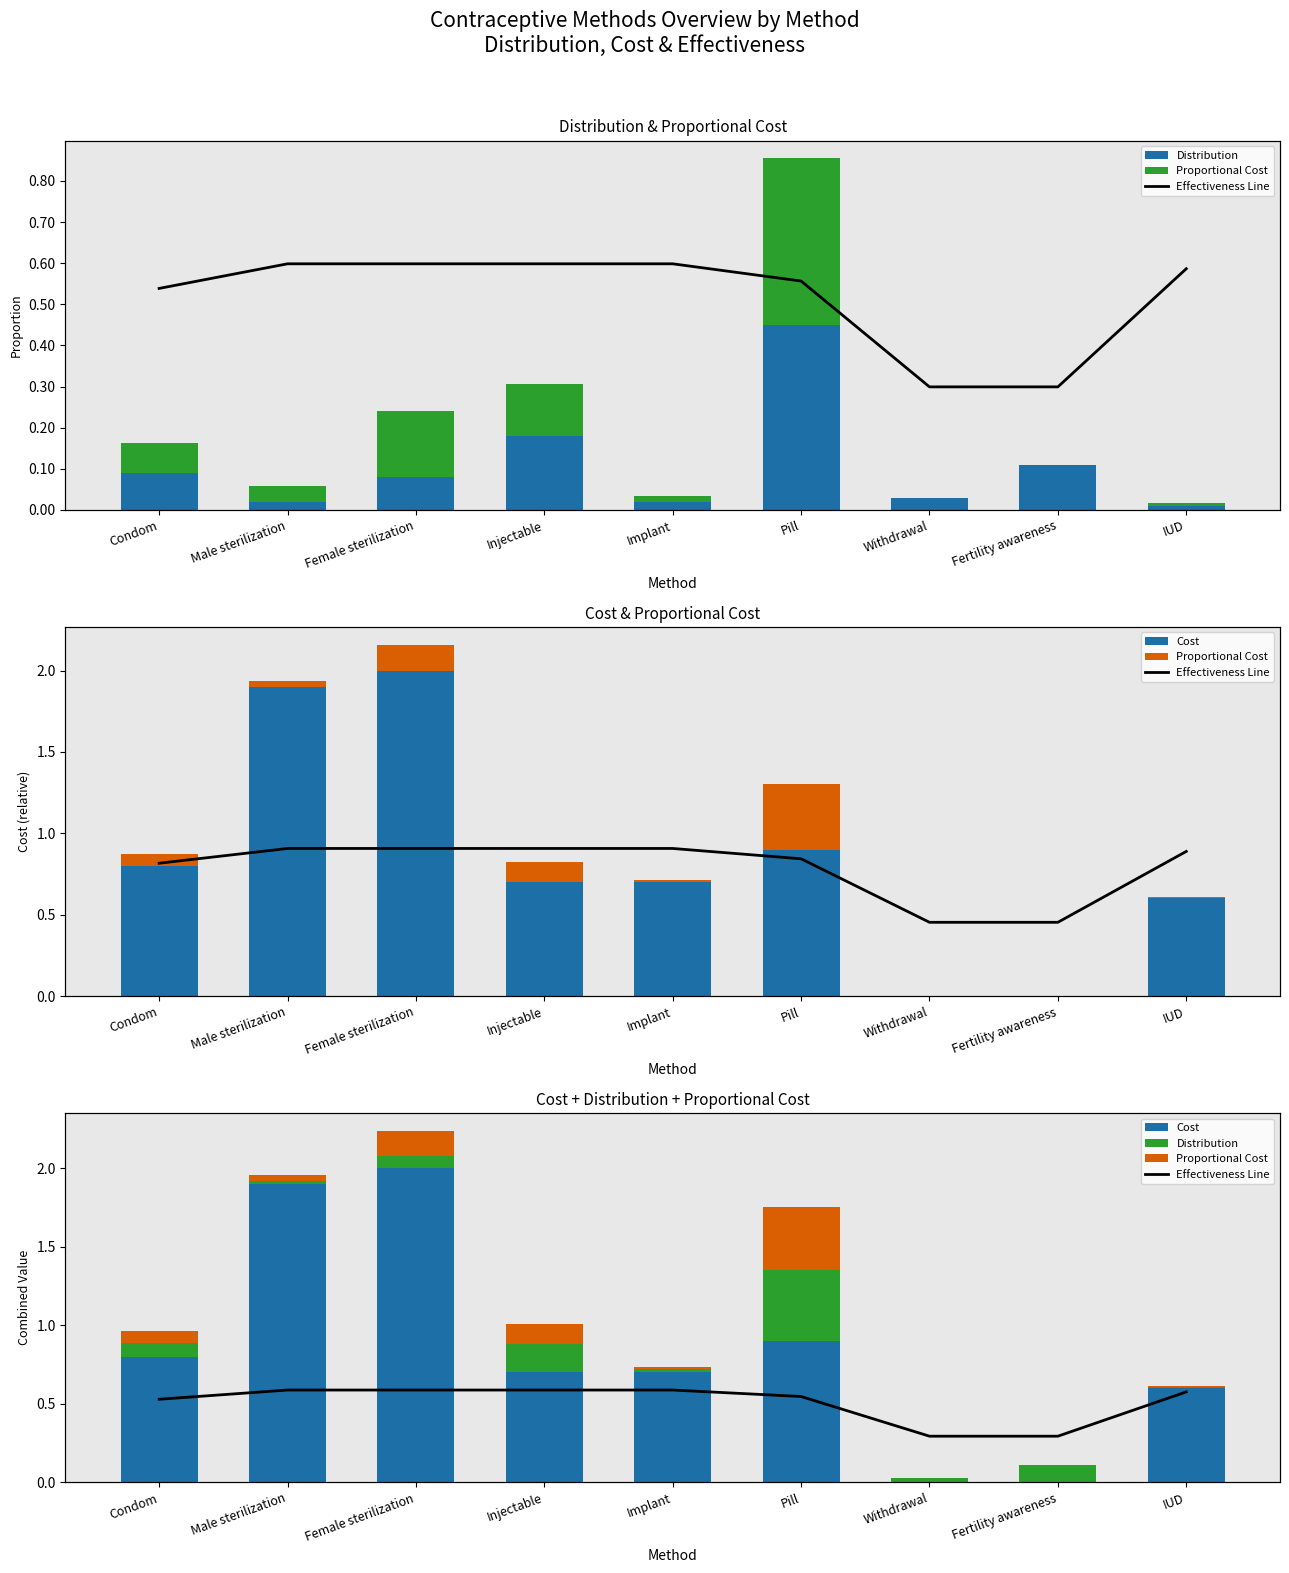

Reading left to right, extract all data points from this chart.

Distribution: Condom=0.1	Male sterilization=0.0	Female sterilization=0.1	Injectable=0.2	Implant=0.0	Pill=0.4	Withdrawal=0.0	Fertility awareness=0.1	IUD=0.0
Proportional Cost: Condom=0.1	Male sterilization=0.0	Female sterilization=0.2	Injectable=0.1	Implant=0.0	Pill=0.4	Withdrawal=0.0	Fertility awareness=0.0	IUD=0.0
Cost: Condom=0.8	Male sterilization=1.9	Female sterilization=2.0	Injectable=0.7	Implant=0.7	Pill=0.9	Withdrawal=0.0	Fertility awareness=0.0	IUD=0.6
Effectiveness Line: Condom=0.9	Male sterilization=1.0	Female sterilization=1.0	Injectable=1.0	Implant=1.0	Pill=0.9	Withdrawal=0.5	Fertility awareness=0.5	IUD=1.0